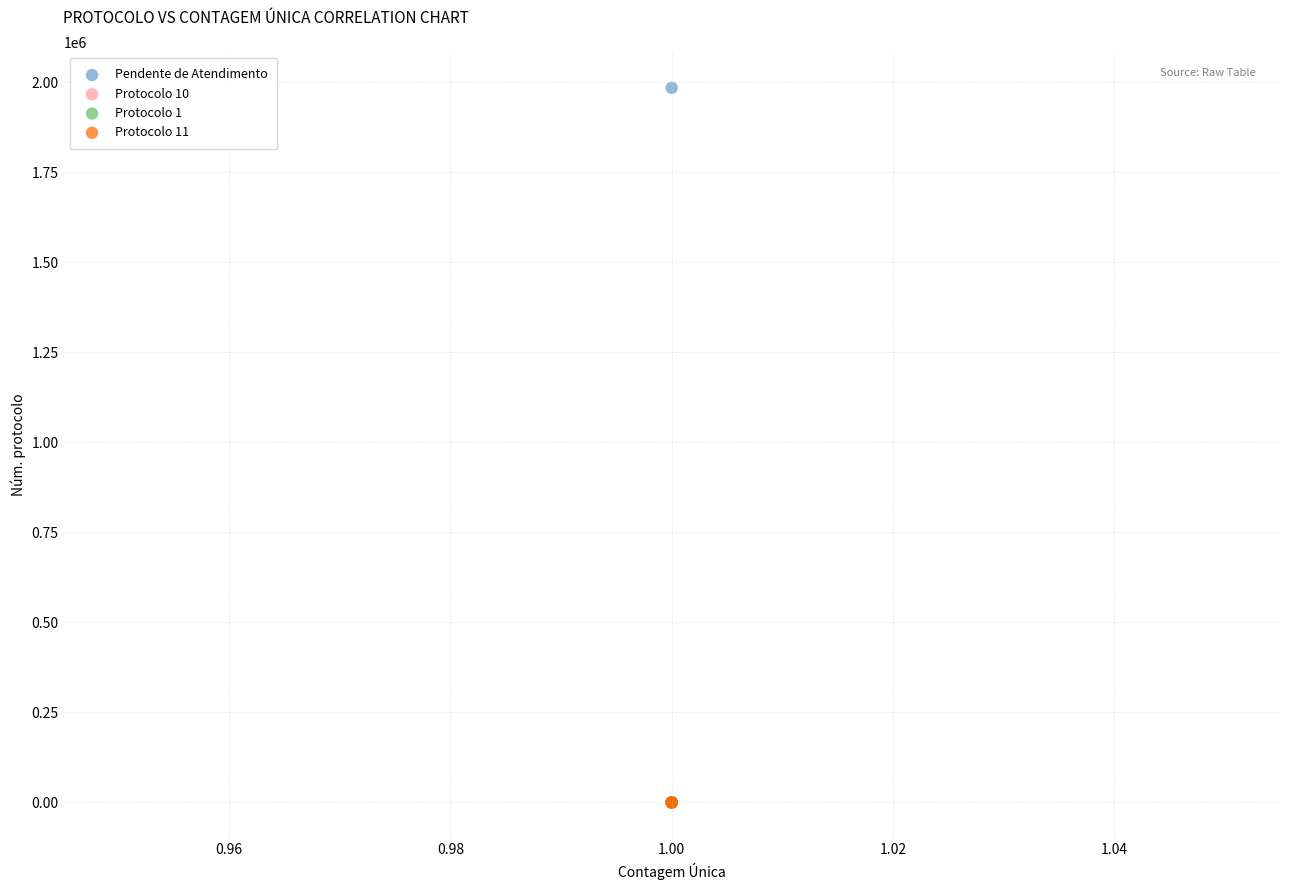

What are all the series names shown in the legend?

Pendente de Atendimento, Protocolo 10, Protocolo 1, Protocolo 11